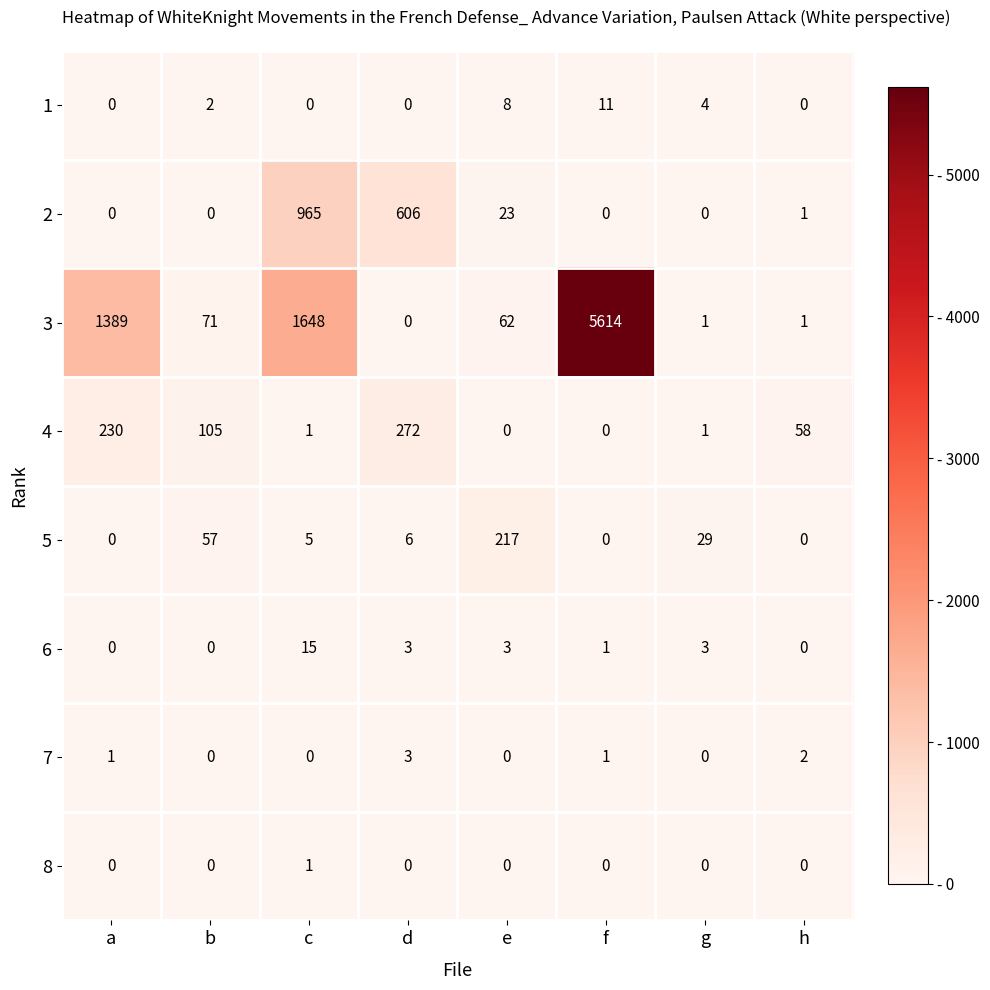

What is the highest value of the 2 series?

965